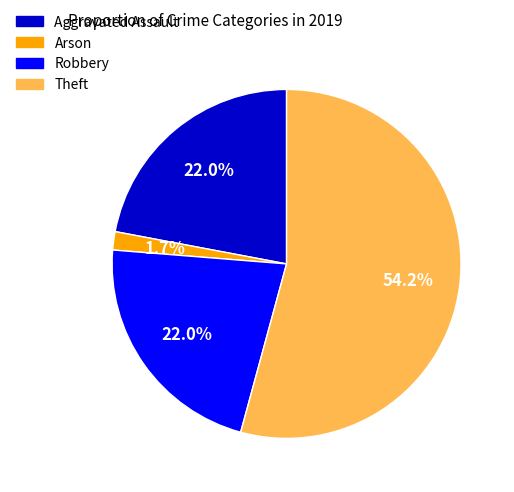

Is there any slice that represents more than half of the pie?

Yes